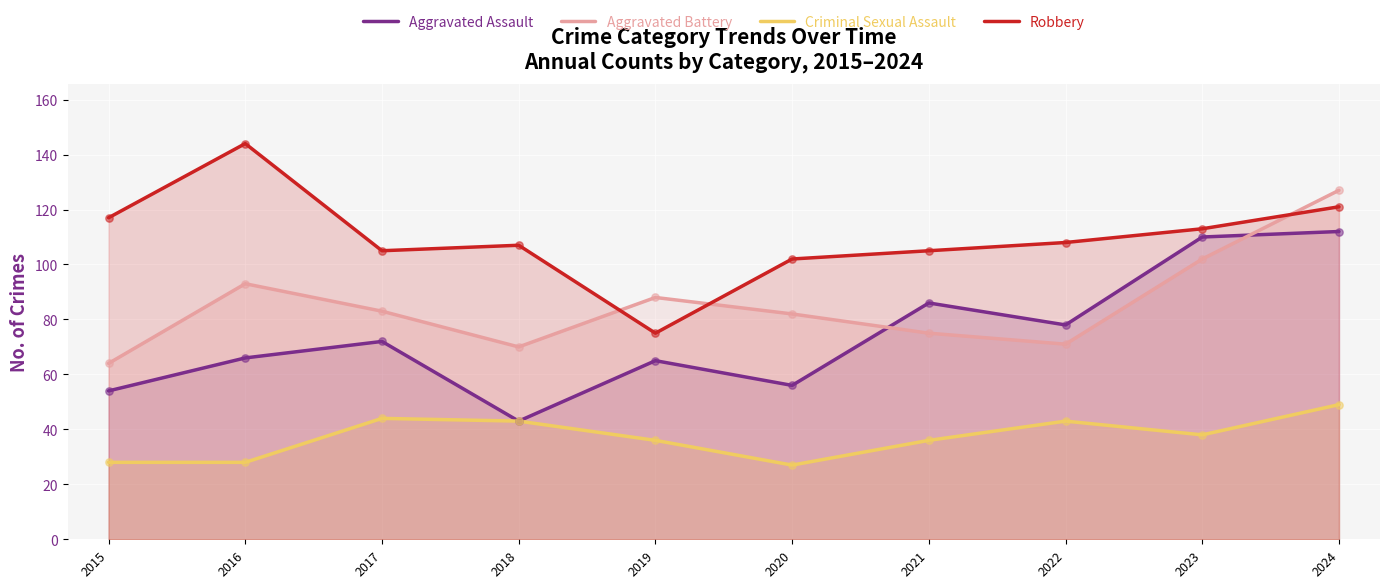

At which category is the sum across all series the highest?

2024